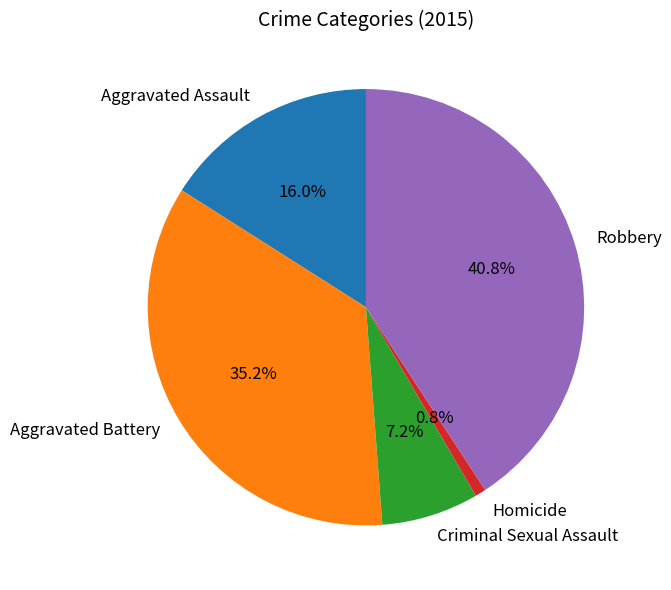

To the nearest percent, what portion does Homicide represent?

1%